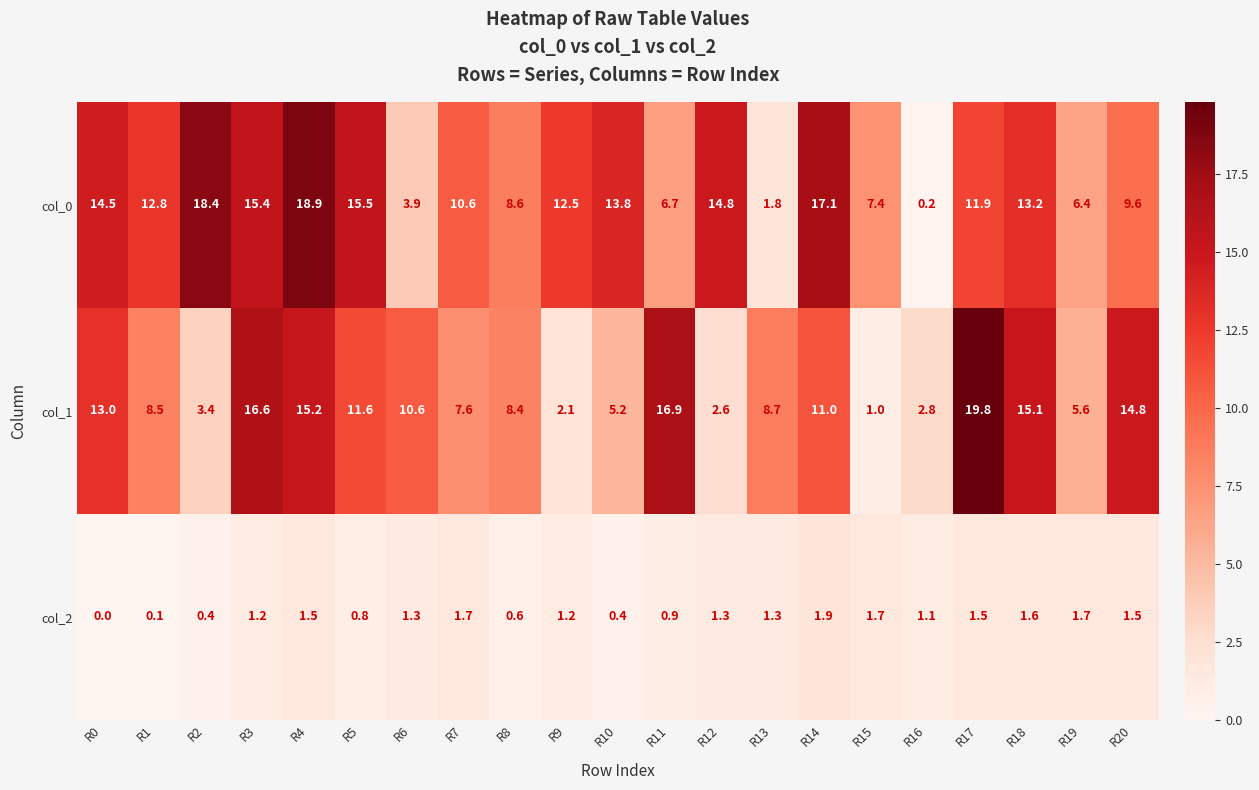

Is it true that col_2 equals 1.3 at R0?

False